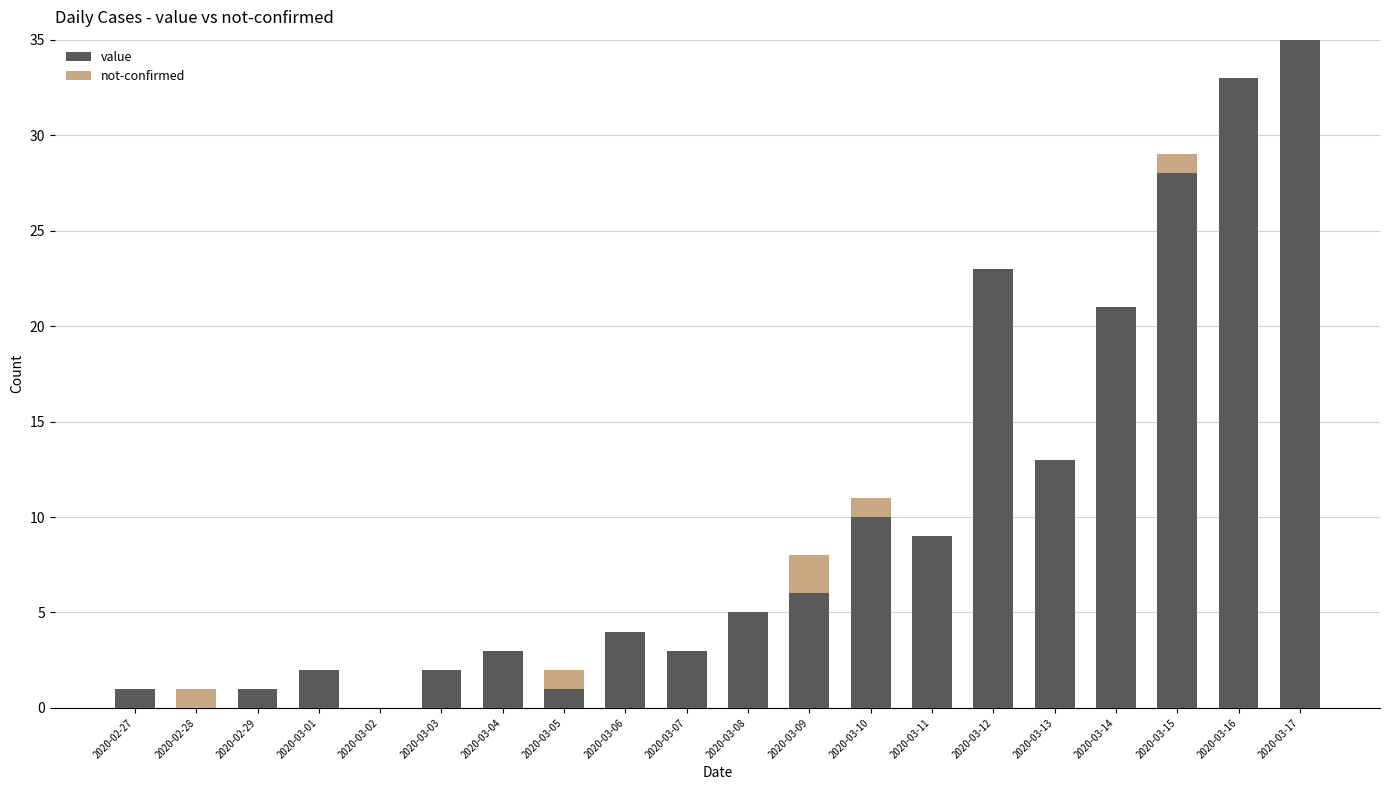

At which category is the sum across all series the highest?

2020-03-17